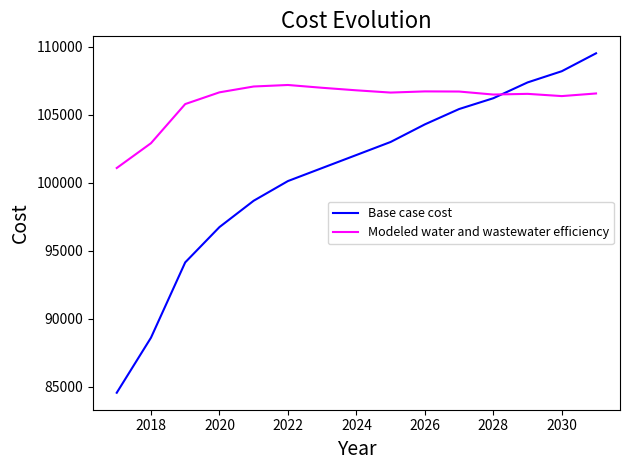

Which series has the widest spread of values?

Base case cost